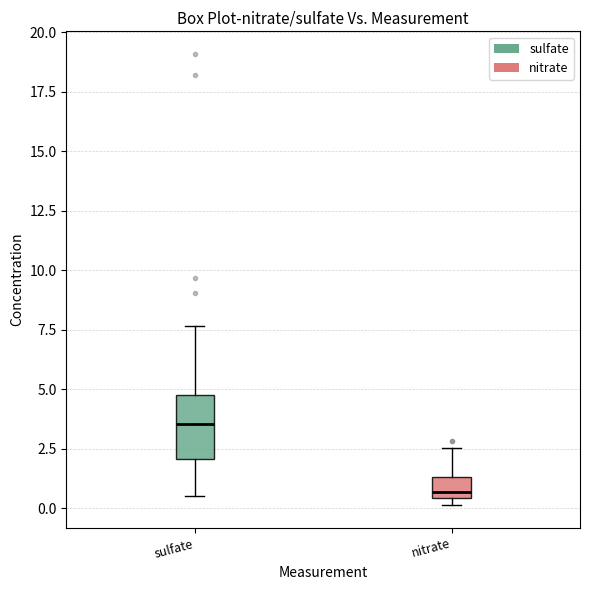

Which box's median line is the highest?

sulfate